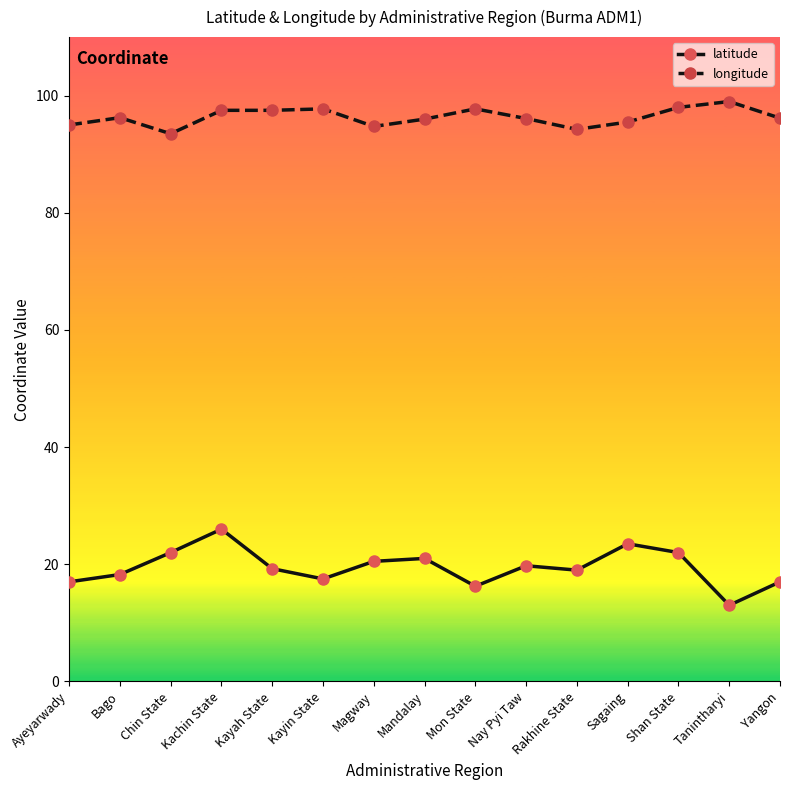

What is the sum of the longitude values at Kachin State and Nay Pyi Taw?

193.6